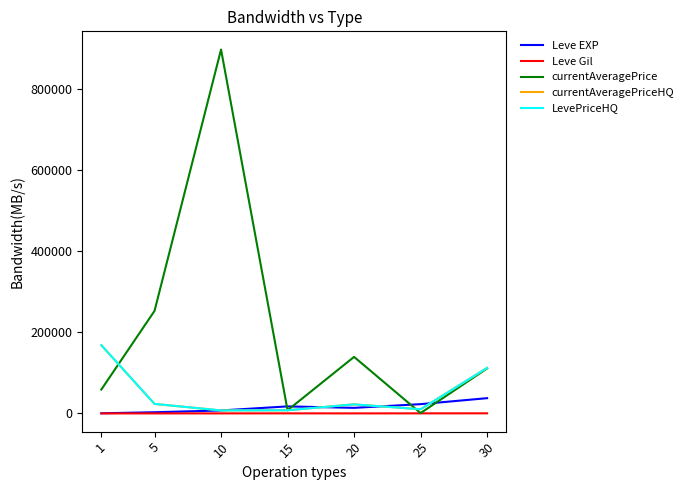

Which category has the lowest value in the Leve EXP series?

1